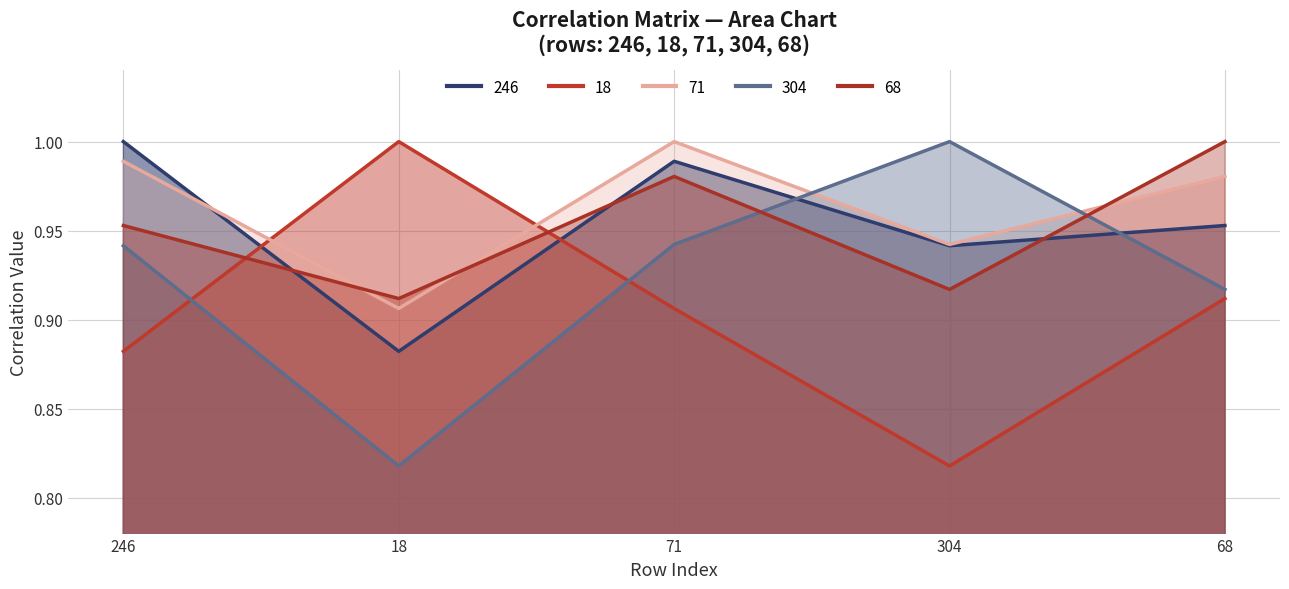

What is the difference between the 18 values at 71 and 304?

0.1